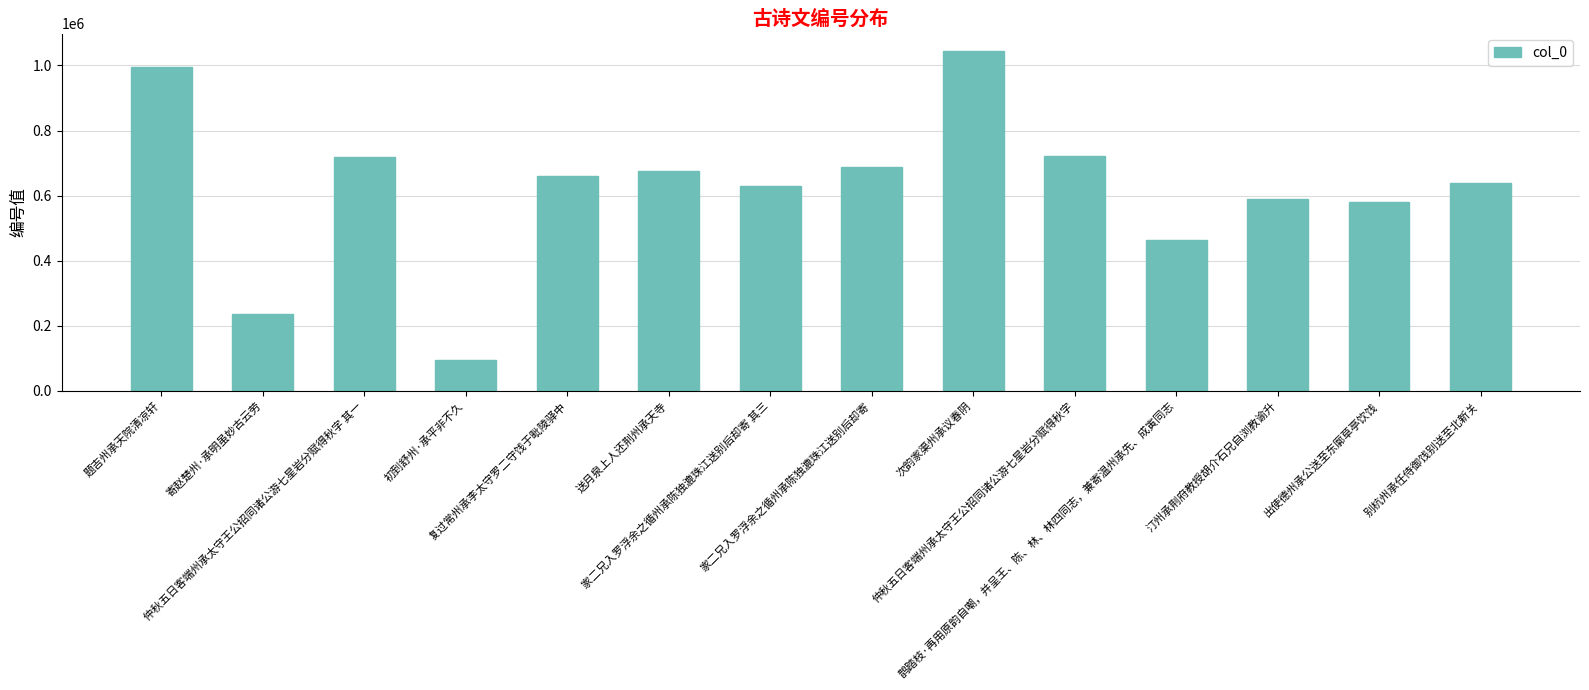

What is the average value?

624435